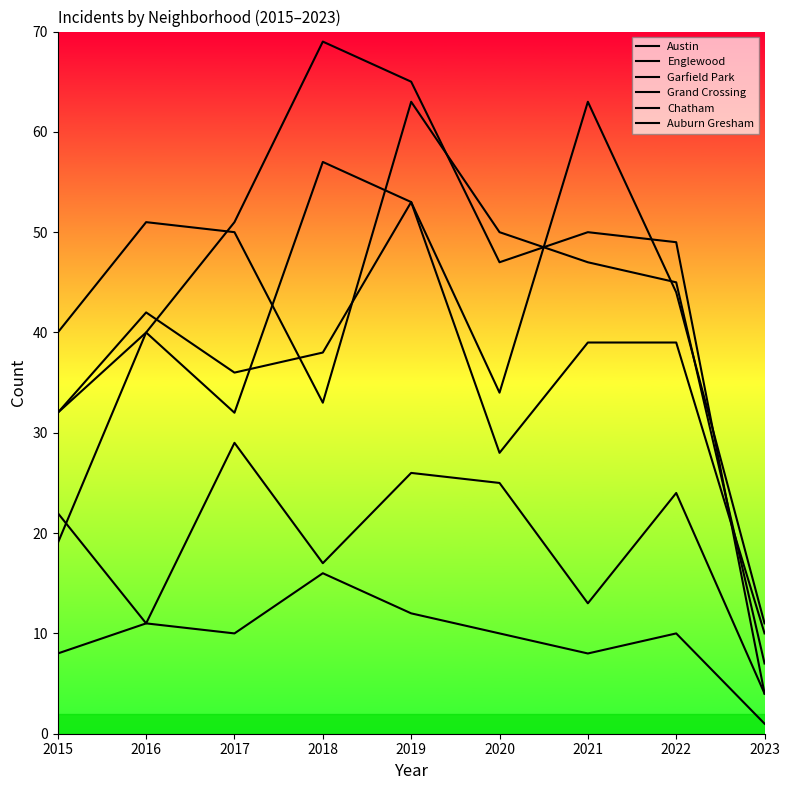

True or false: Grand Crossing has a value of 39 at 2021.

True